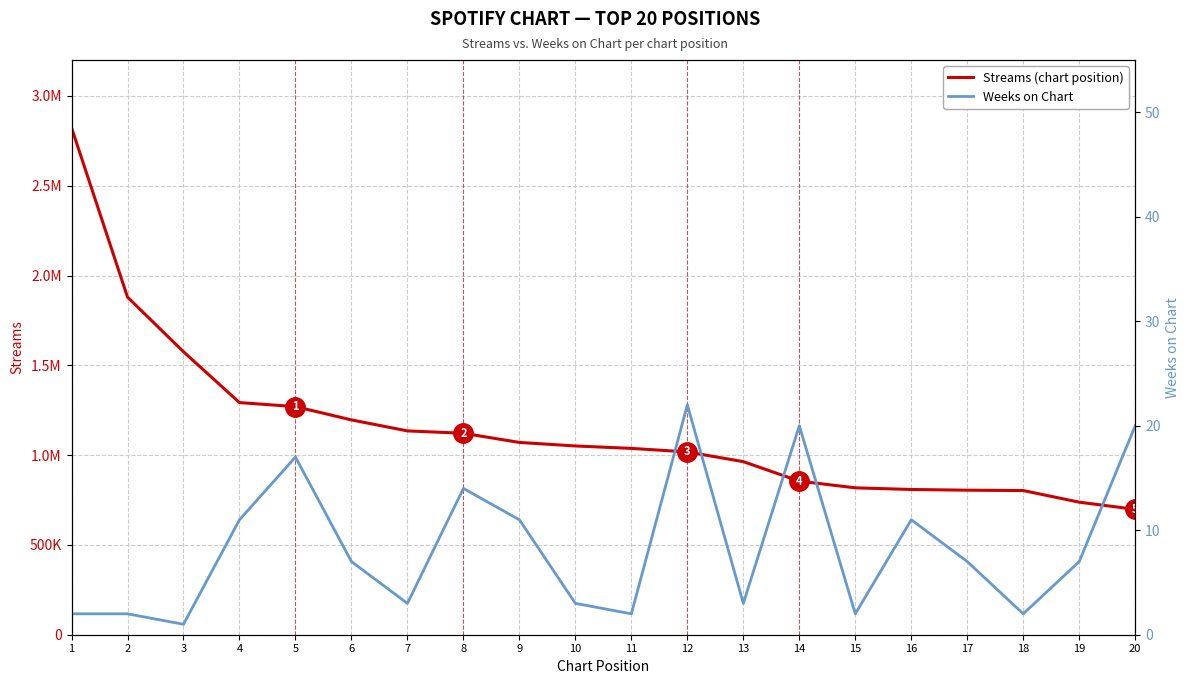

How many interior local peaks does the Weeks on Chart series have?

5